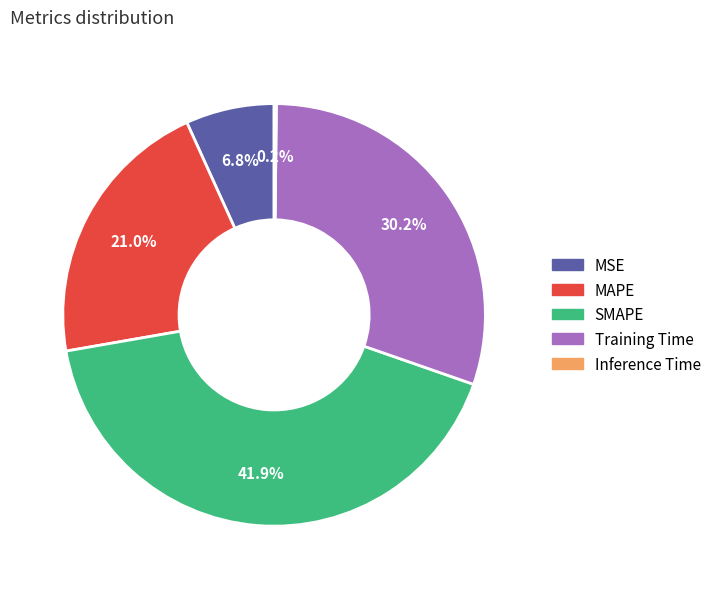

How much of the chart is everything except MSE?

93.2%